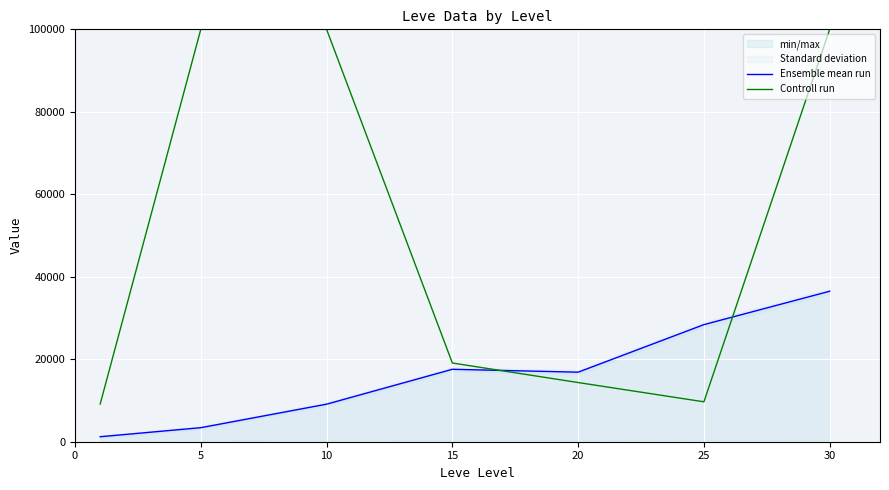

What is the lowest value of the Controll run series?

9142.3